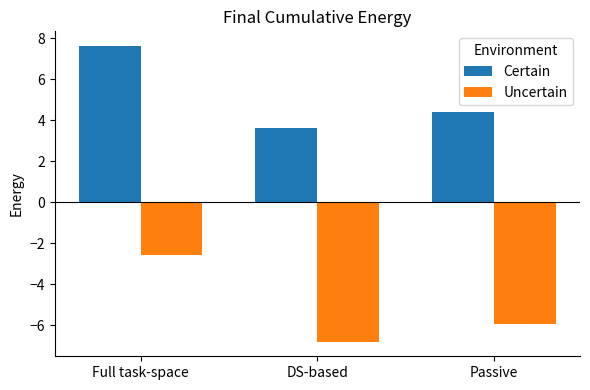

What is the sum of all Uncertain values?

-15.3